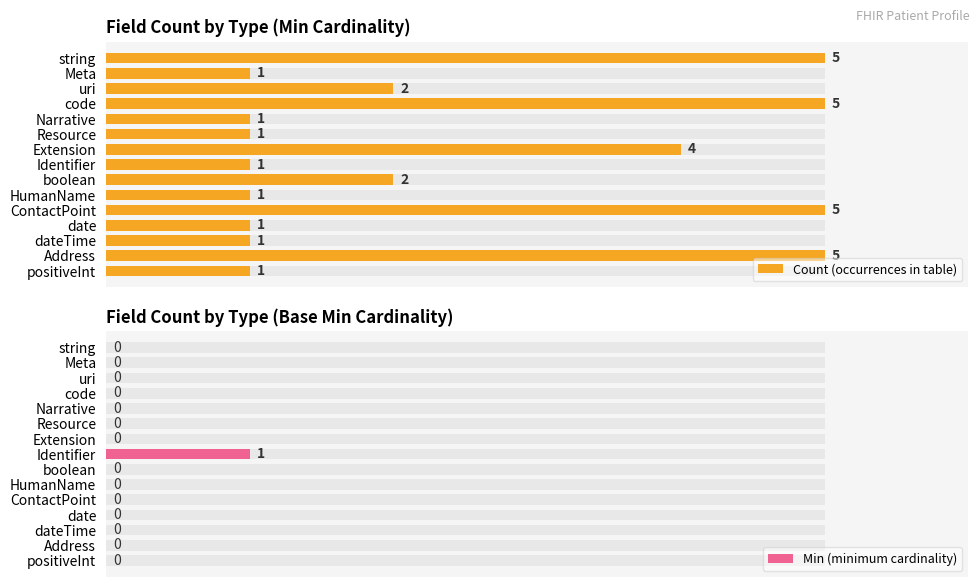

How many data points in Min (minimum cardinality) are above 0?

1